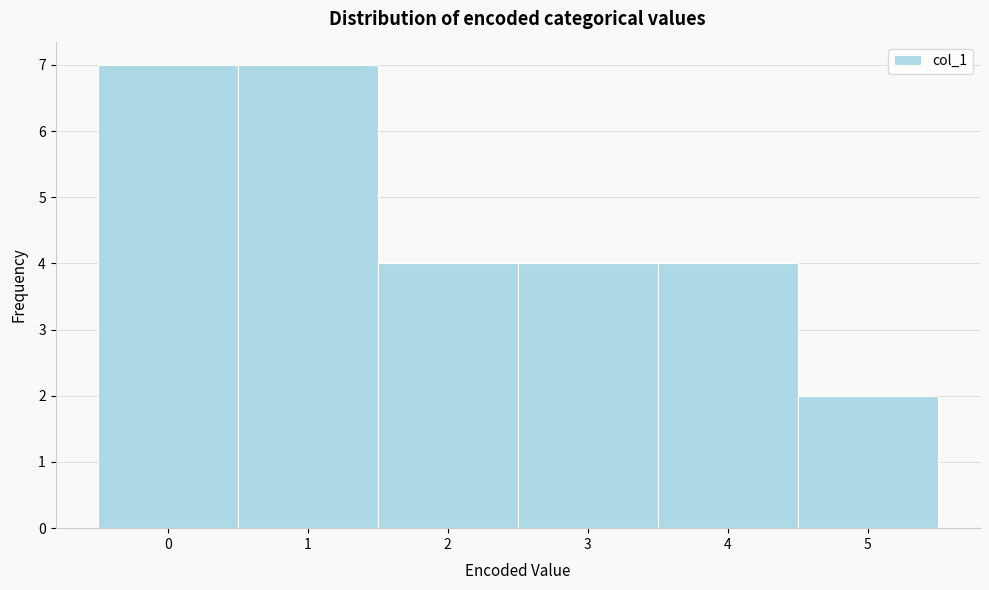

What is the height of the bar covering -0.5 to 0.5 on the x-axis? The values are not printed on the chart, so give them approximately, as read against the axis.

7